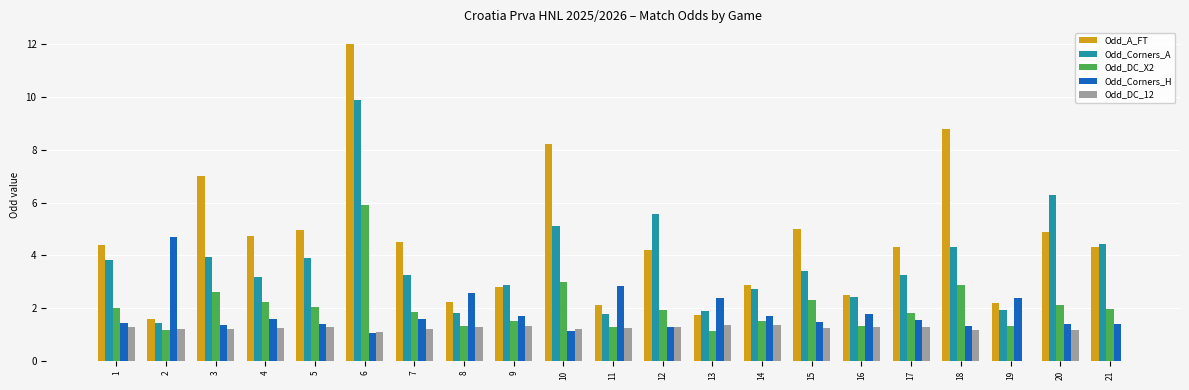

Where does the Odd_Corners_A series first go above 3?

1